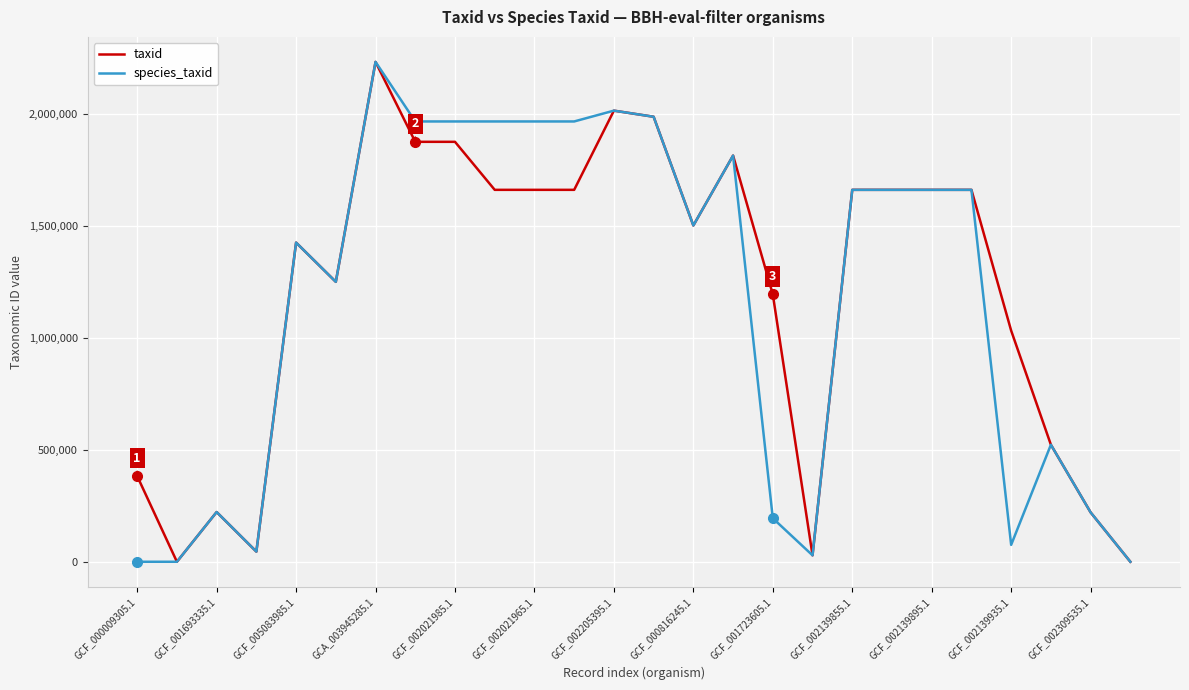

What is the maximum value shown in the chart?

2231112